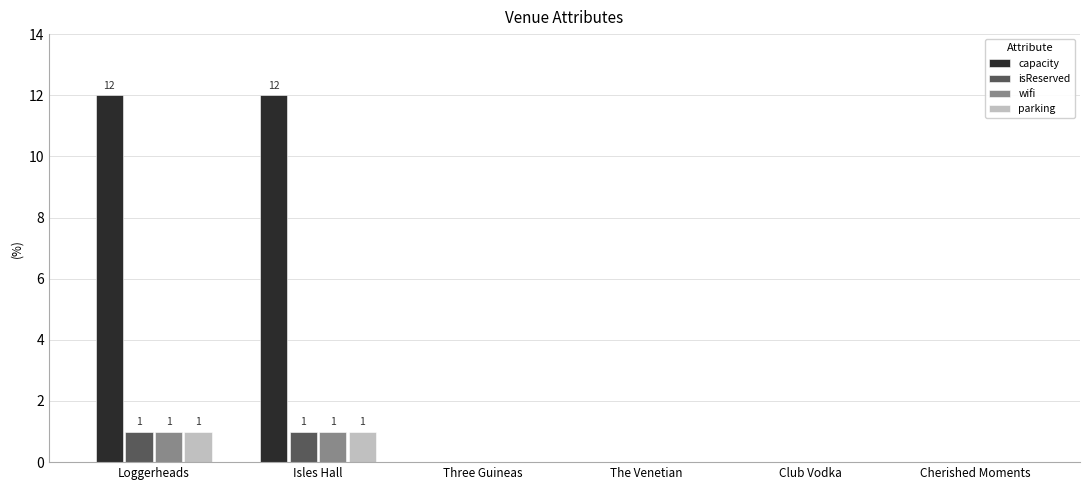

What is the highest value of the capacity series?

12